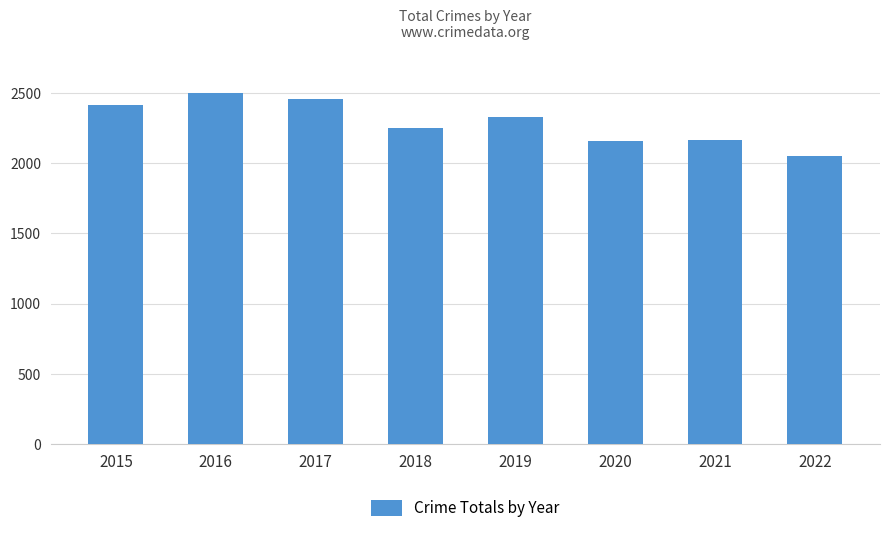

How many data points are less than 2328?

4